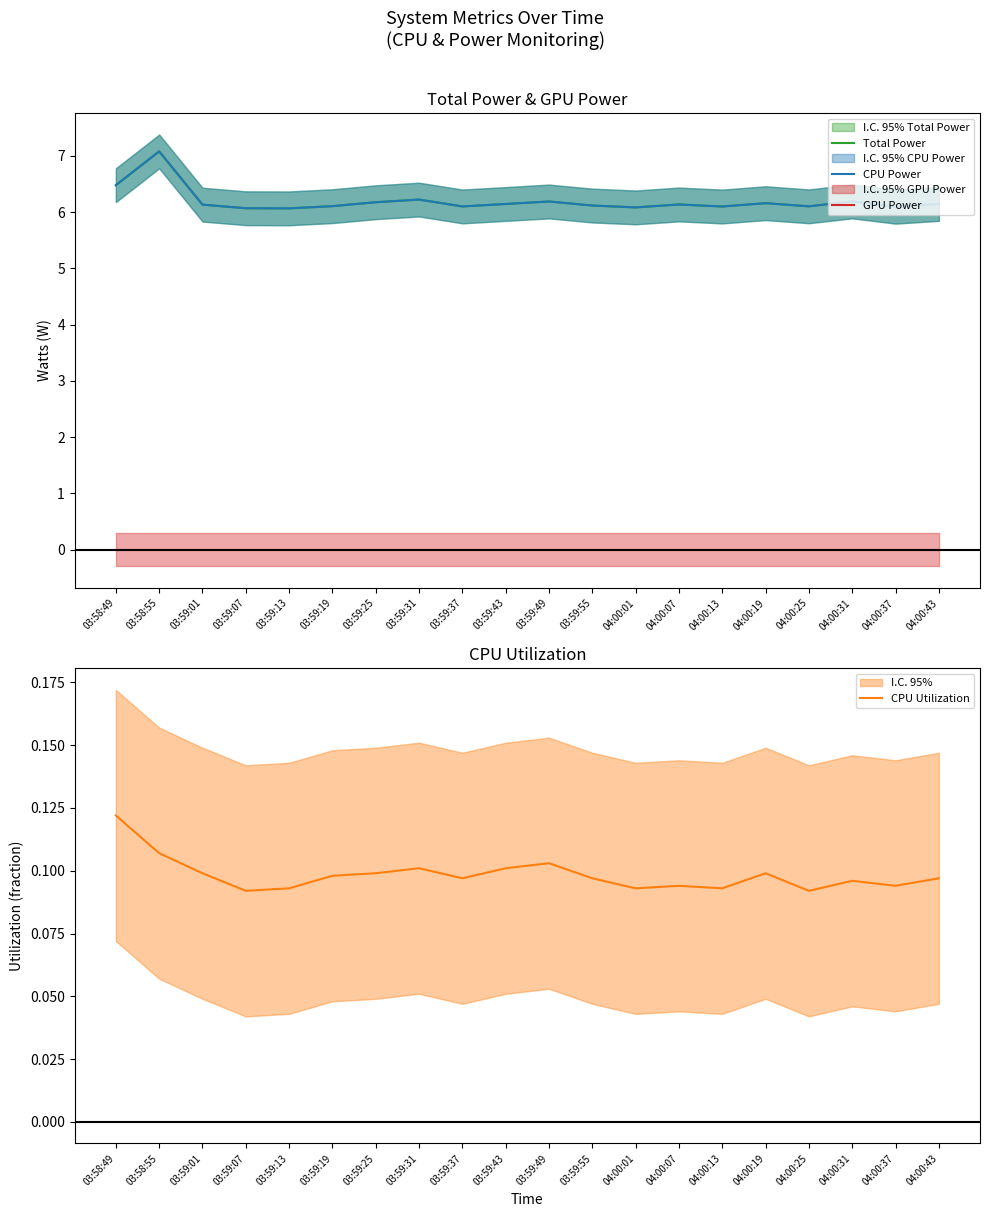

What is the difference between the CPU Power values at 04:00:01 and 04:00:43?

0.1